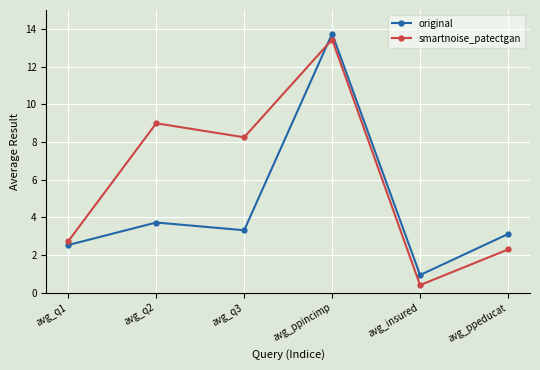

Is the value of smartnoise_patectgan at avg_ppincimp greater than the value of original at avg_insured?

Yes